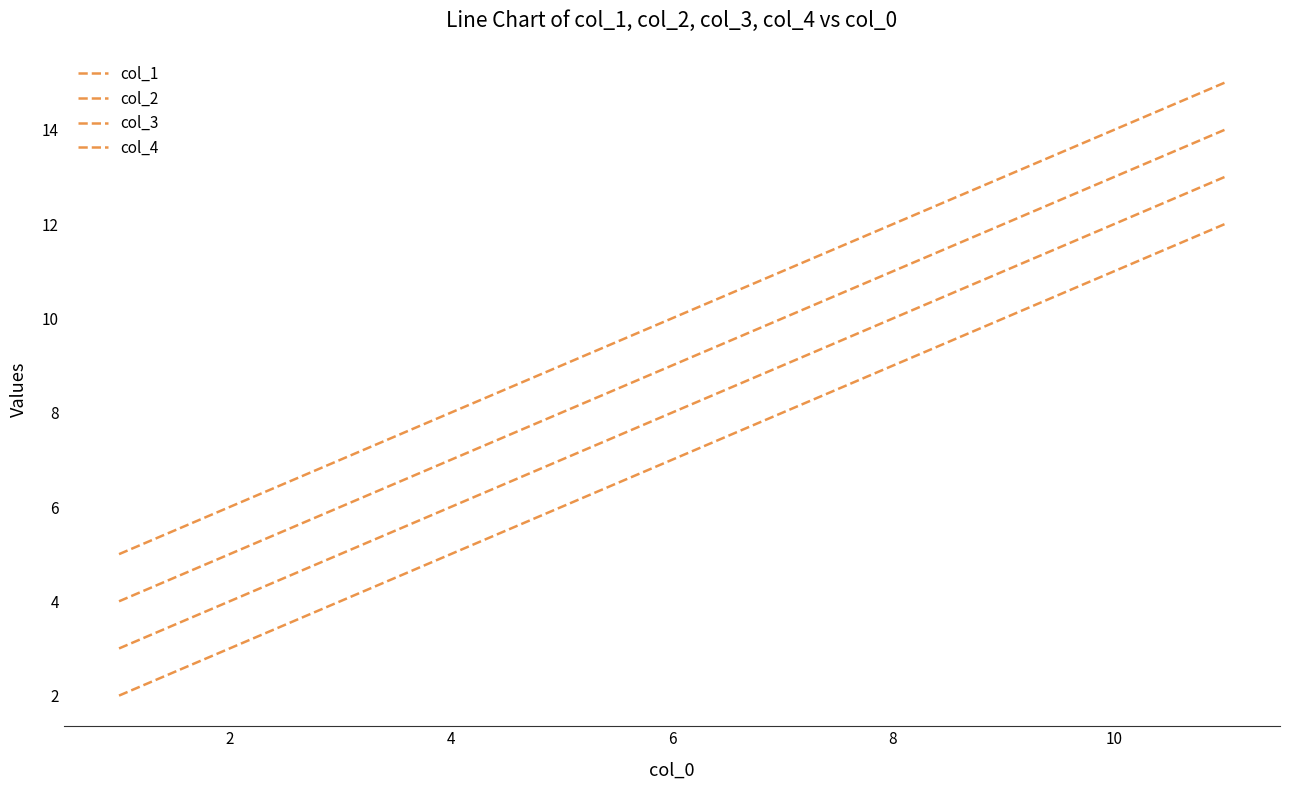

Reading left to right, transcribe all the data shown in this chart.

col_1: 2	7	12
col_2: 3	8	13
col_3: 4	9	14
col_4: 5	10	15